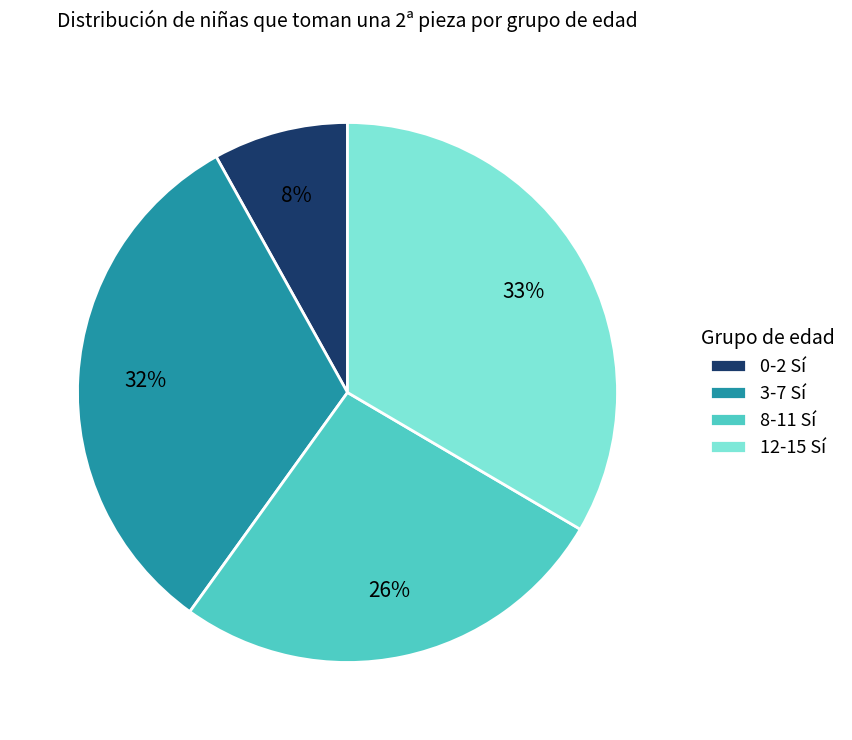

Rank the categories by value from highest to lowest.

12-15 Sí, 3-7 Sí, 8-11 Sí, 0-2 Sí